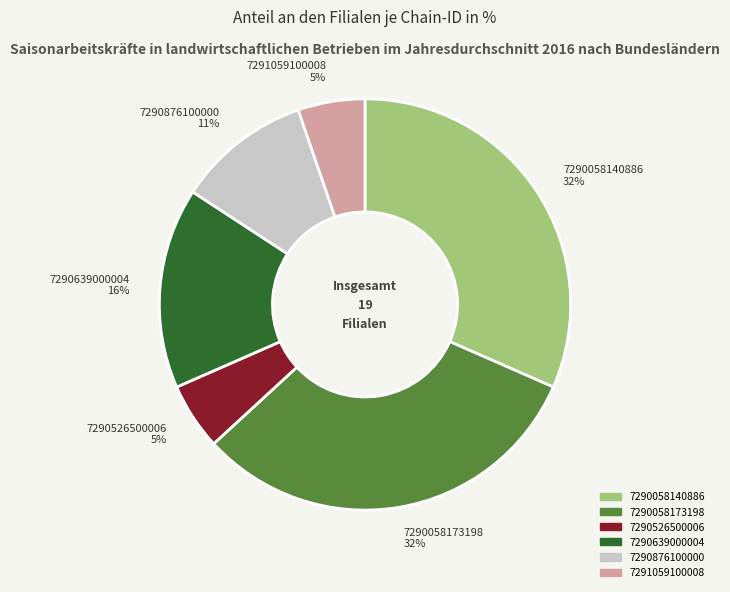

To the nearest percent, what is the difference between the 7290639000004 and 7290876100000 slice percentages?

5%